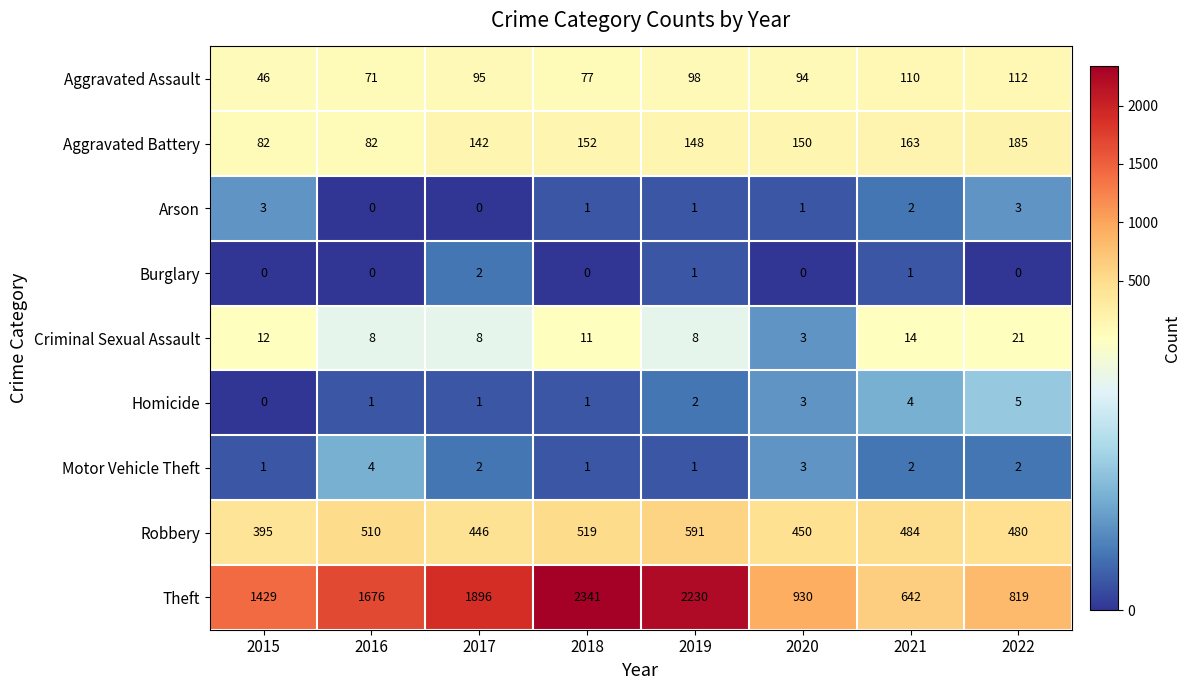

Count the Criminal Sexual Assault values in the range 8 to 14.

6